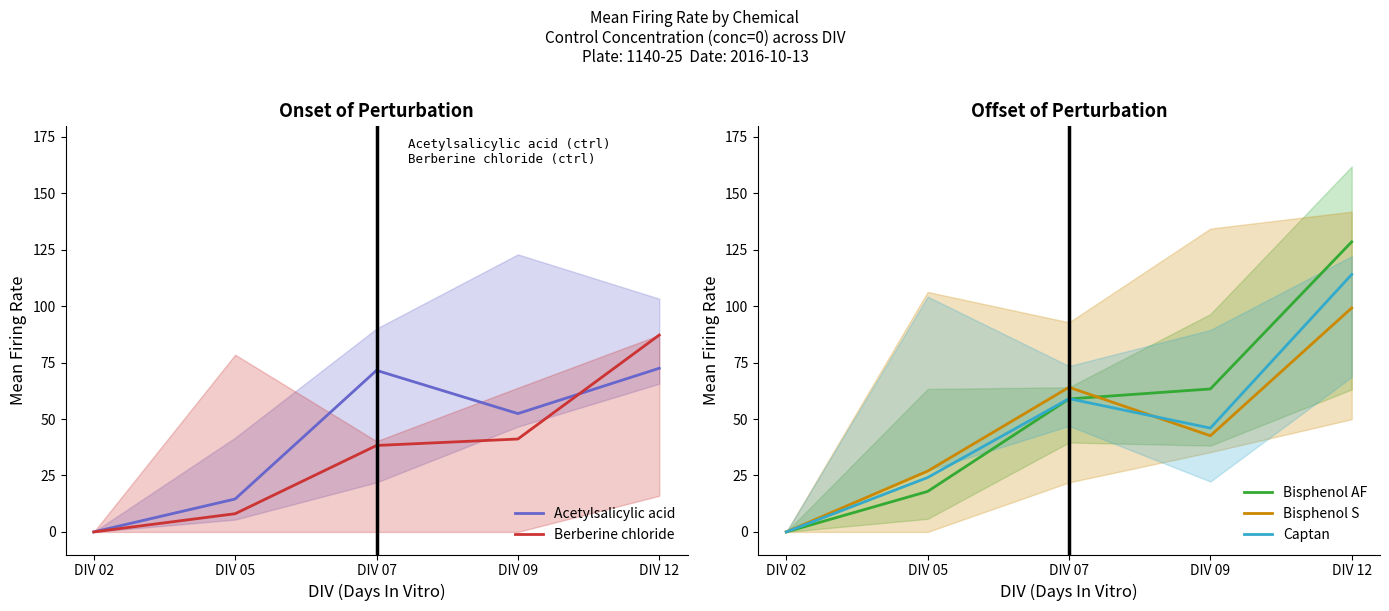

Which series has the widest spread of values?

Bisphenol AF